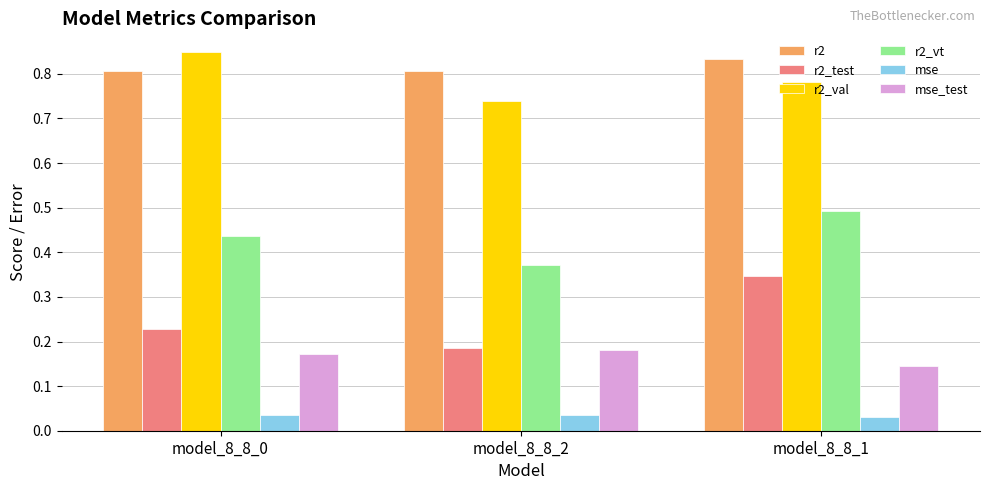

How many bars are there in each group?

6